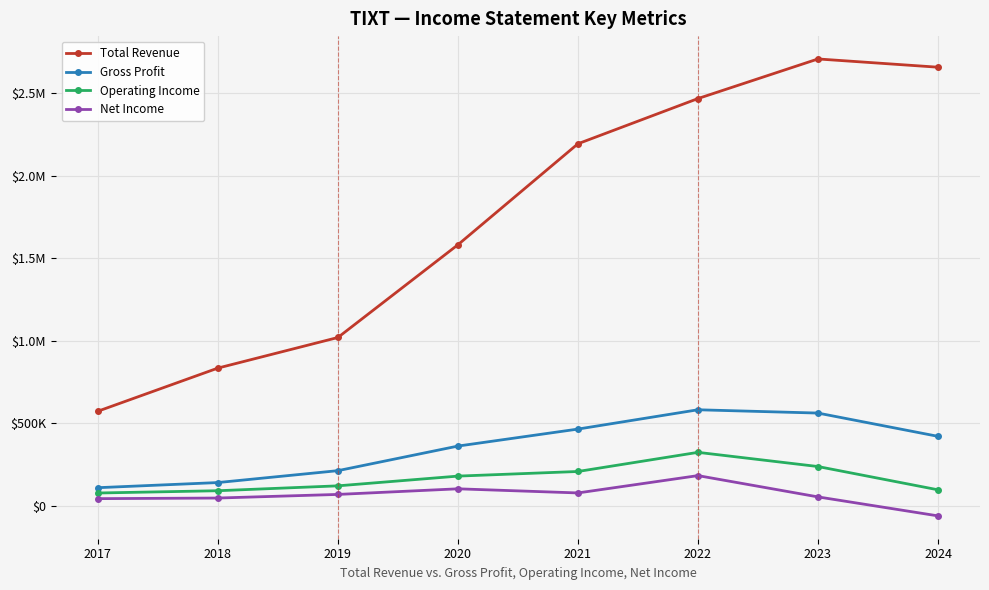

Reading left to right, transcribe all the data shown in this chart.

Total Revenue: 2017=573200	2018=834600	2019=1020000	2020=1582000	2021=2194000	2022=2468000	2023=2708000	2024=2658000
Gross Profit: 2017=109800	2018=140900	2019=213000	2020=362000	2021=465000	2022=582000	2023=562000	2024=421000
Operating Income: 2017=77600	2018=91400	2019=121000	2020=180000	2021=208000	2022=324000	2023=238000	2024=97000
Net Income: 2017=43400	2018=47100	2019=69000	2020=103000	2021=78000	2022=183000	2023=54000	2024=-61000